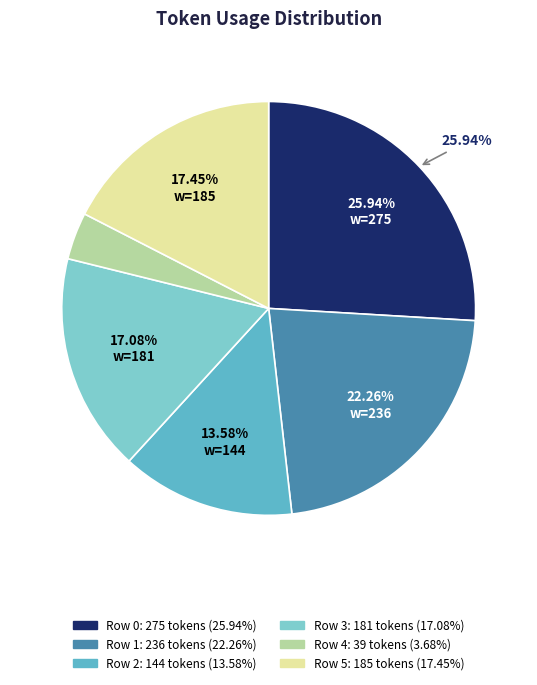

What percentage is the Row 1 slice, to the nearest percent?

22%